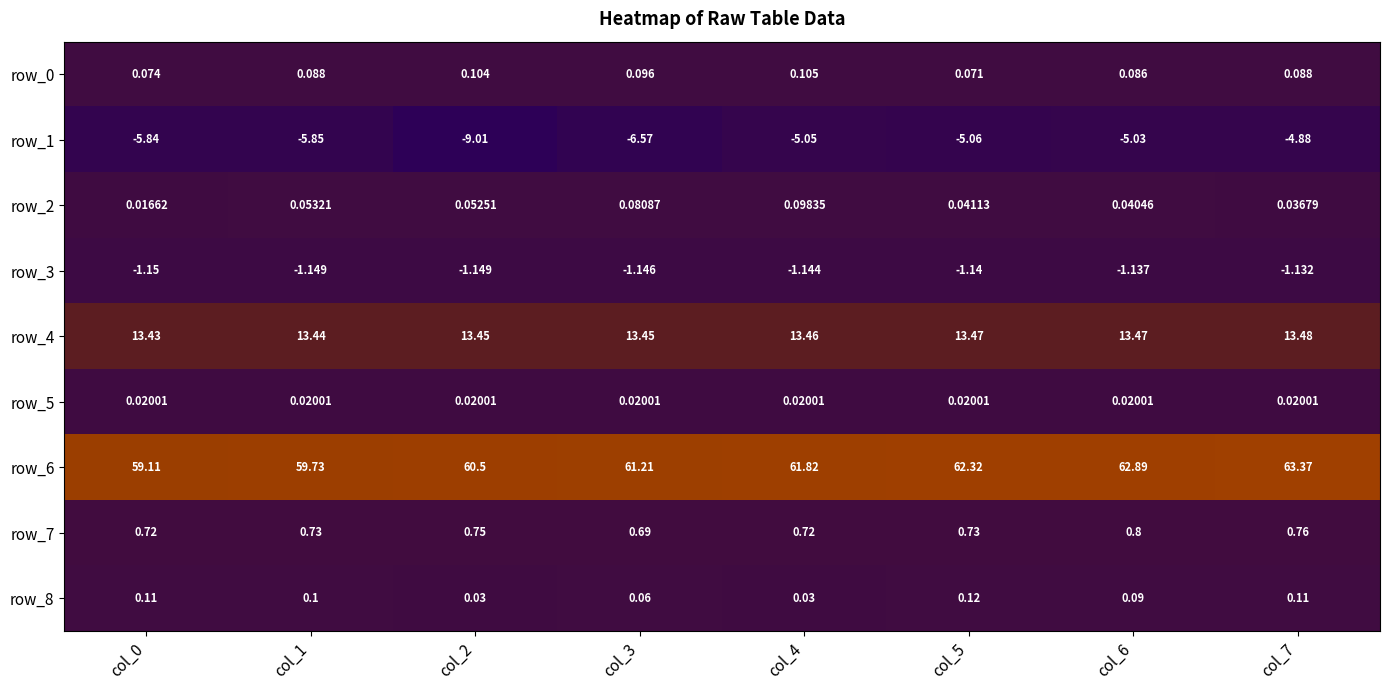

The row_7 series shows 0.8 at col_7. True or false?

True